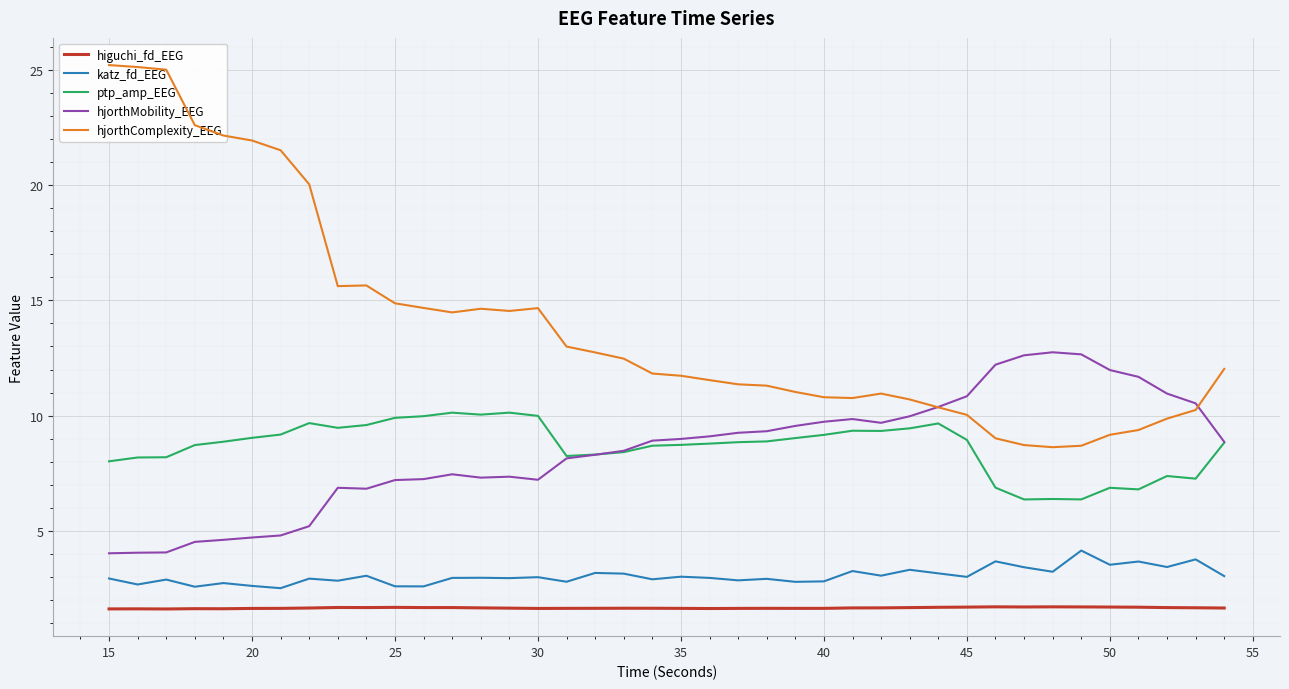

True or false: hjorthMobility_EEG and higuchi_fd_EEG cross at least once.

False